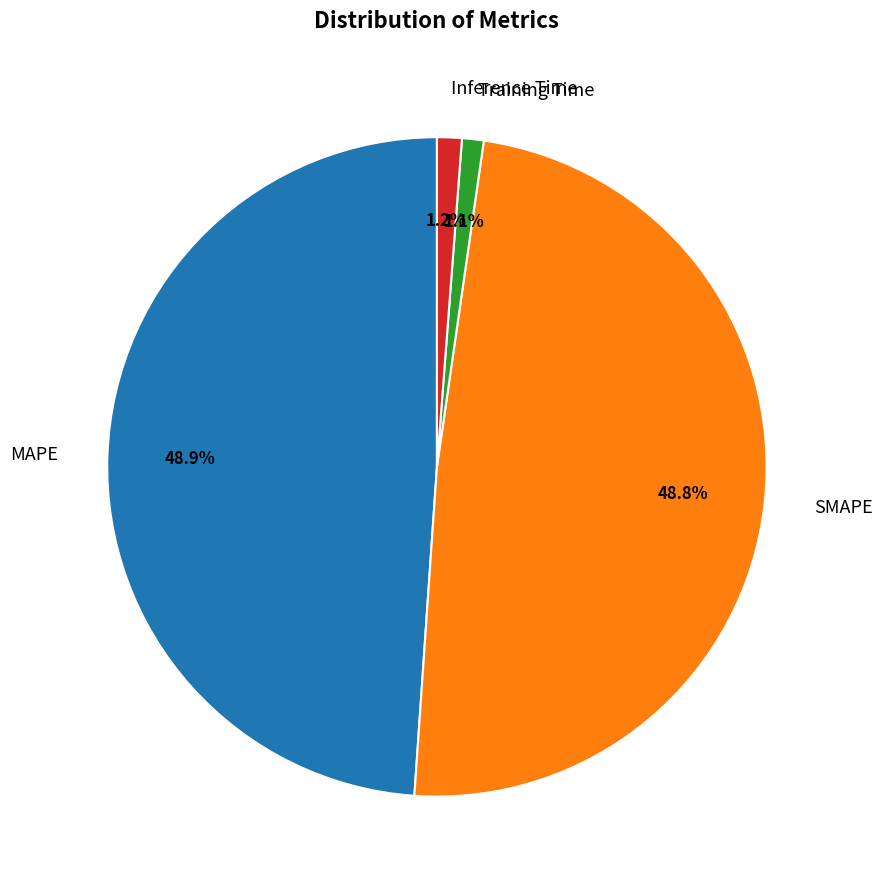

How many slices are in this pie chart?

4